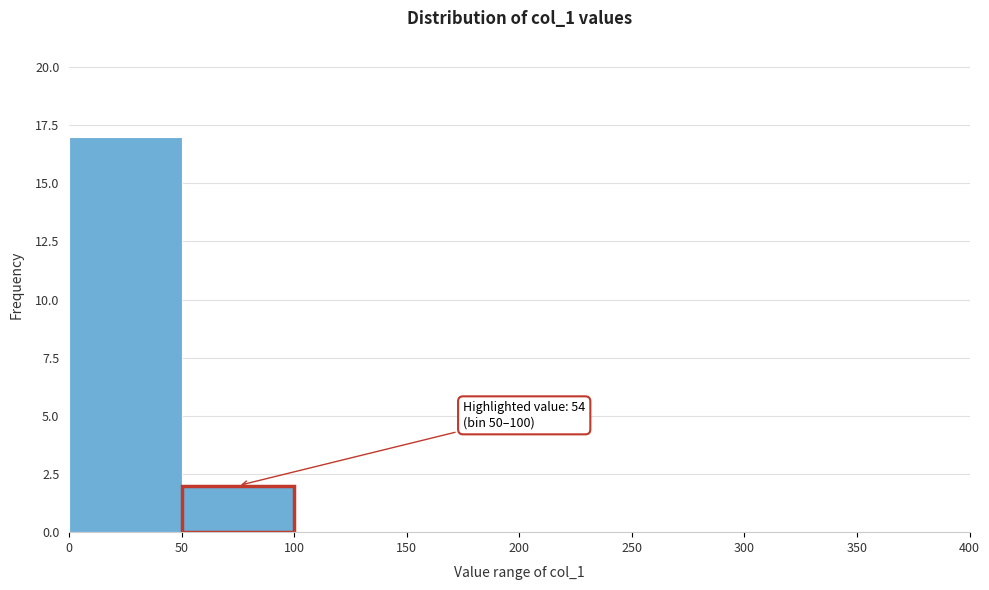

Over which range of the x-axis is the bar tallest?

0 to 50